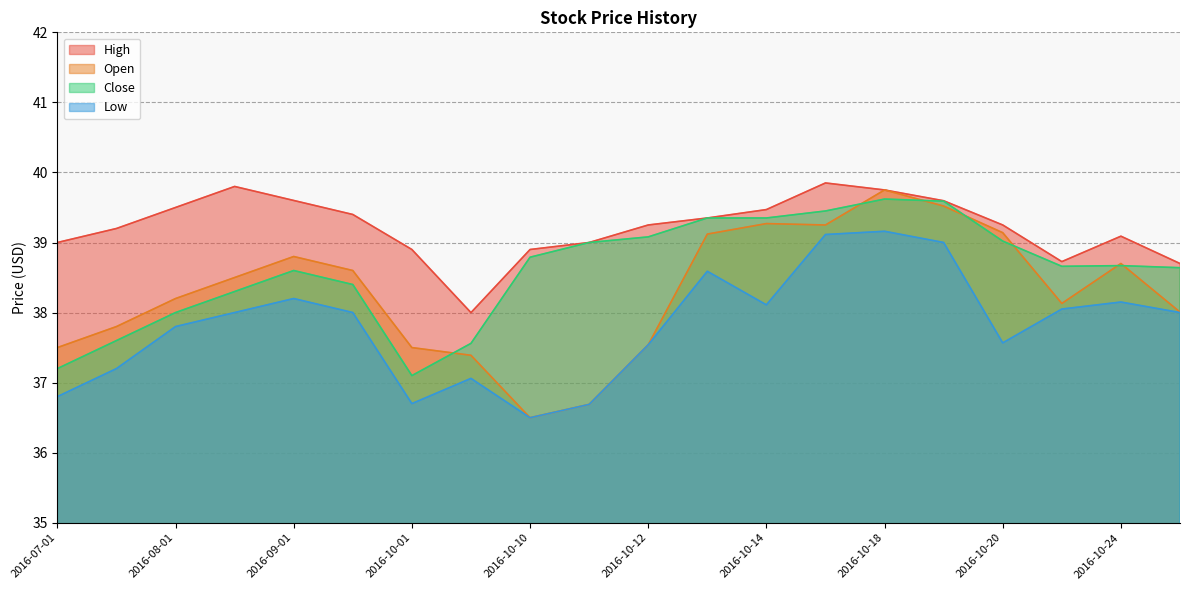

At which label is High closest to 38?

2016-10-07